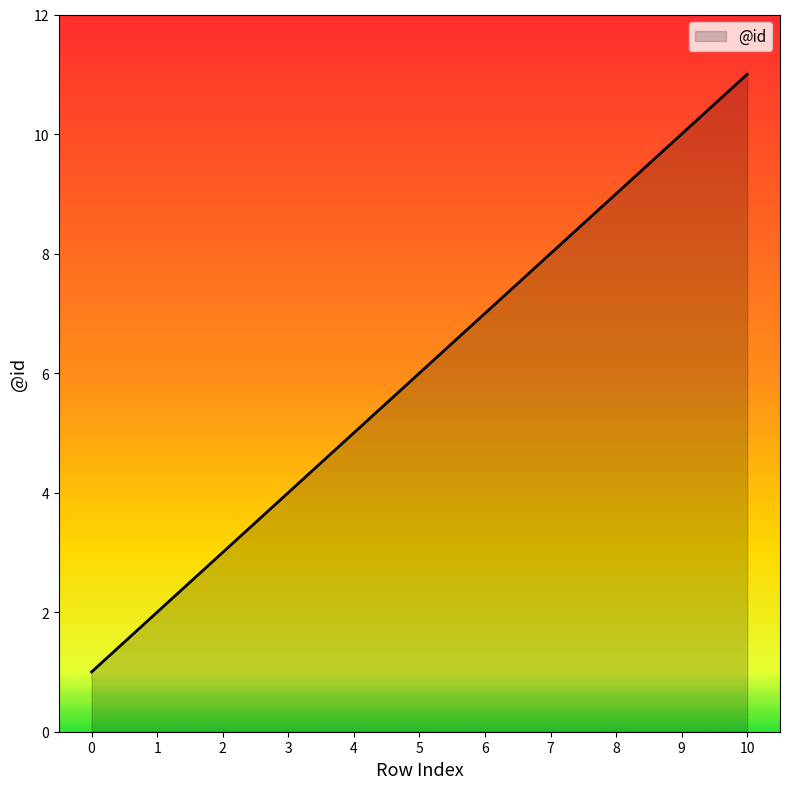

What is the sum of the values at 10 and 4?

16